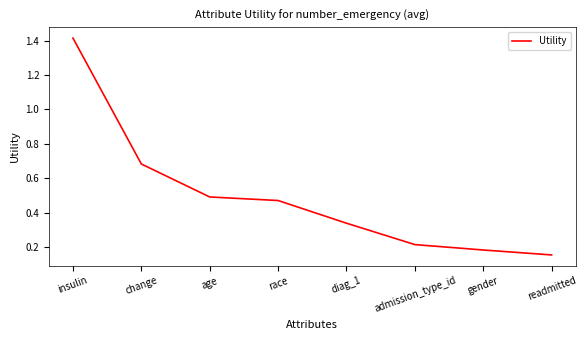

What is the difference between the maximum and minimum values?

1.3